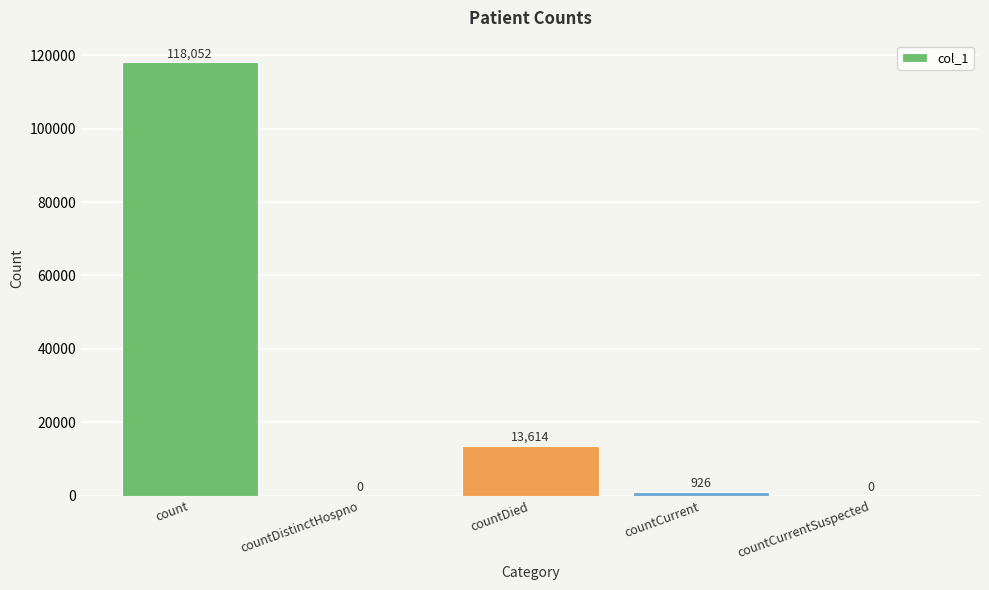

Count the number of data series in this chart.

1